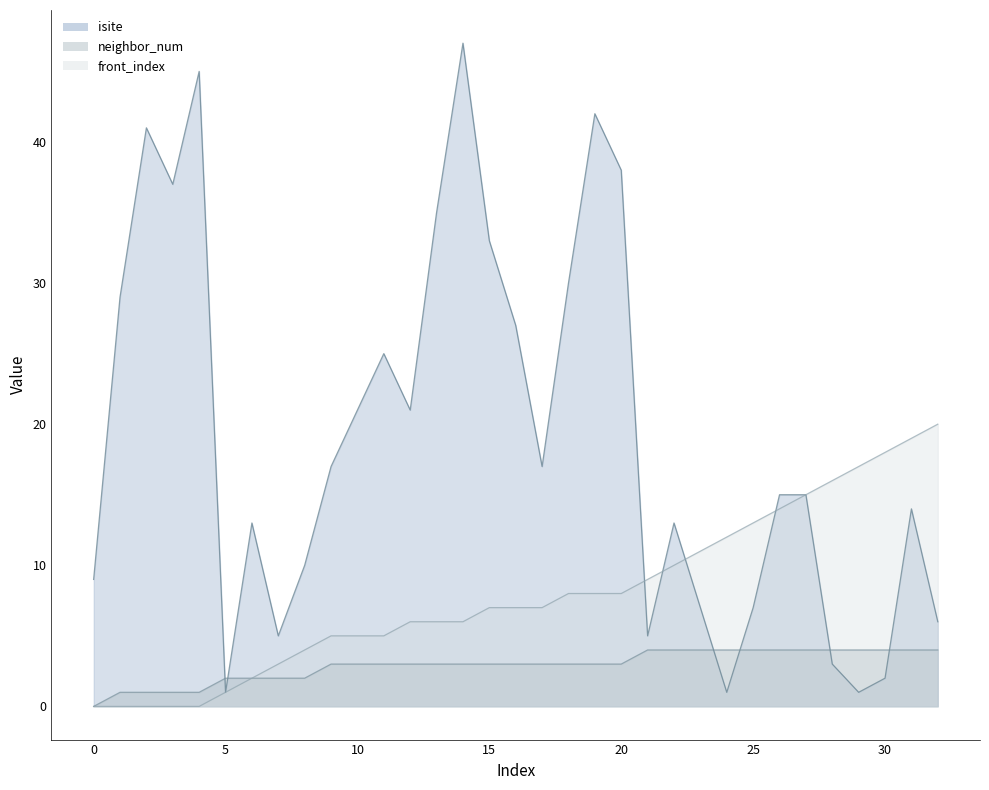

Reading right to left, transcribe all the data shown in this chart.

isite: 32=6	31=14	30=2	29=1	28=3	27=15	26=15	25=7	24=1	23=7	22=13	21=5	20=38	19=42	18=30	17=17	16=27	15=33	14=47	13=35	12=21	11=25	10=21	9=17	8=10	7=5	6=13	5=1	4=45	3=37	2=41	1=29	0=9
neighbor_num: 32=4	31=4	30=4	29=4	28=4	27=4	26=4	25=4	24=4	23=4	22=4	21=4	20=3	19=3	18=3	17=3	16=3	15=3	14=3	13=3	12=3	11=3	10=3	9=3	8=2	7=2	6=2	5=2	4=1	3=1	2=1	1=1	0=0
front_index: 32=20	31=19	30=18	29=17	28=16	27=15	26=14	25=13	24=12	23=11	22=10	21=9	20=8	19=8	18=8	17=7	16=7	15=7	14=6	13=6	12=6	11=5	10=5	9=5	8=4	7=3	6=2	5=1	4=0	3=0	2=0	1=0	0=0